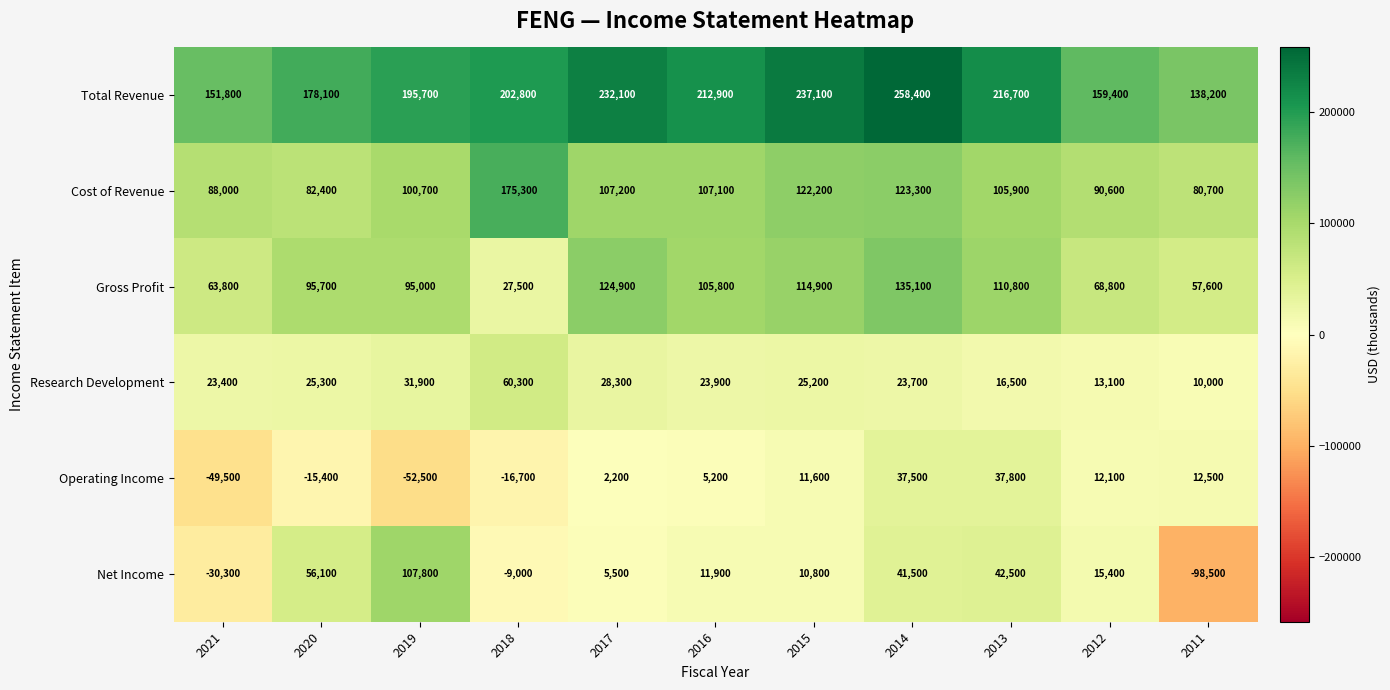

Is it true that Research Development equals 106446 at 2018?

False